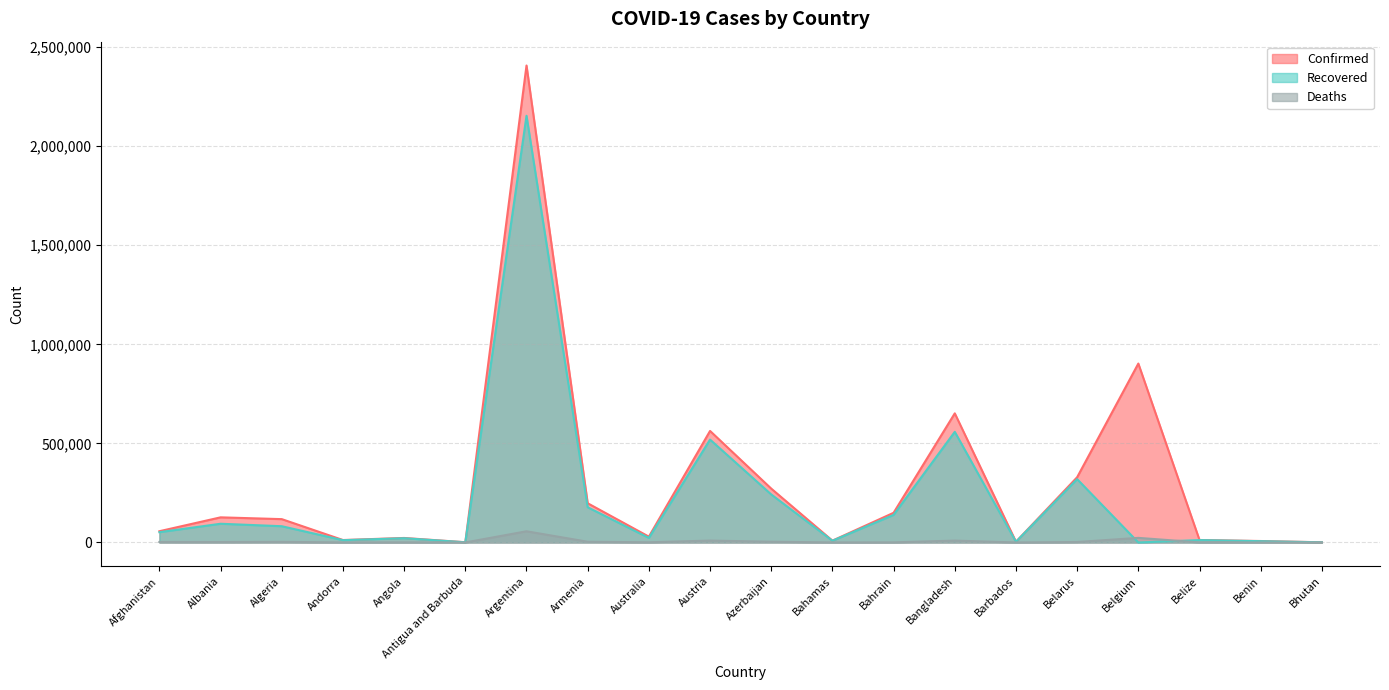

Reading left to right, what are all the values shown in this chart?

Confirmed: 56779	126795	117739	12286	22717	1173	2407159	197873	29365	562907	271834	9171	149791	651652	3679	329258	902964	12456	7313	891
Recovered: 51928	94431	81994	11523	21452	885	2153509	177601	23048	519202	242293	8676	139205	558383	3534	319601	0	12090	6452	870
Deaths: 2512	2274	3108	117	543	29	56471	3627	909	9517	3711	188	541	9384	43	2304	23202	317	93	1